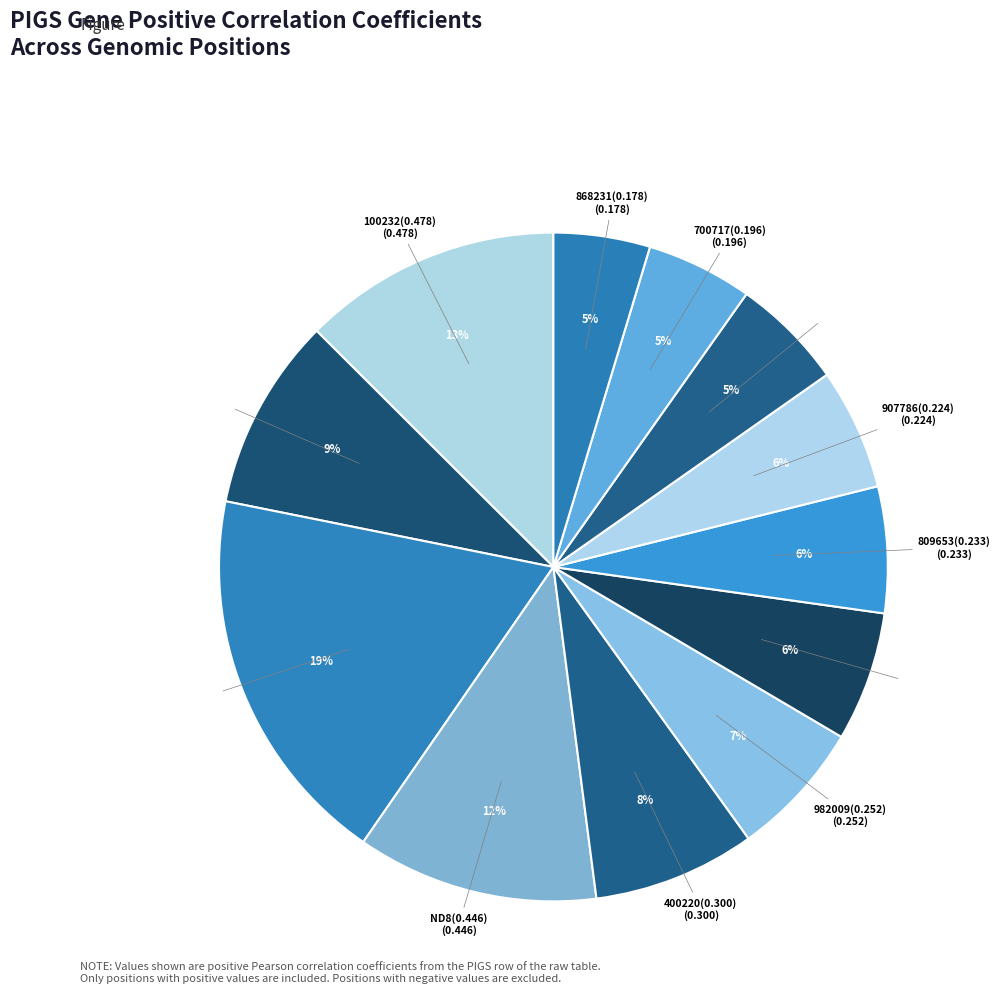

Which slice is the largest?

914247(0.707)